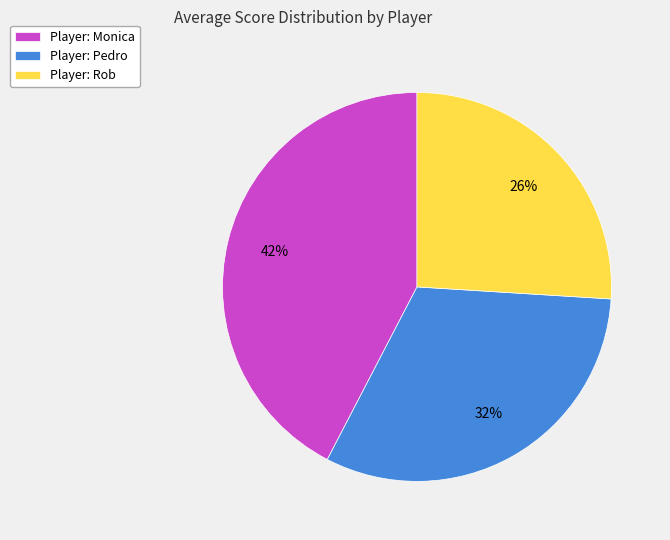

Is the sum of Player: Pedro and Player: Rob greater than half?

Yes